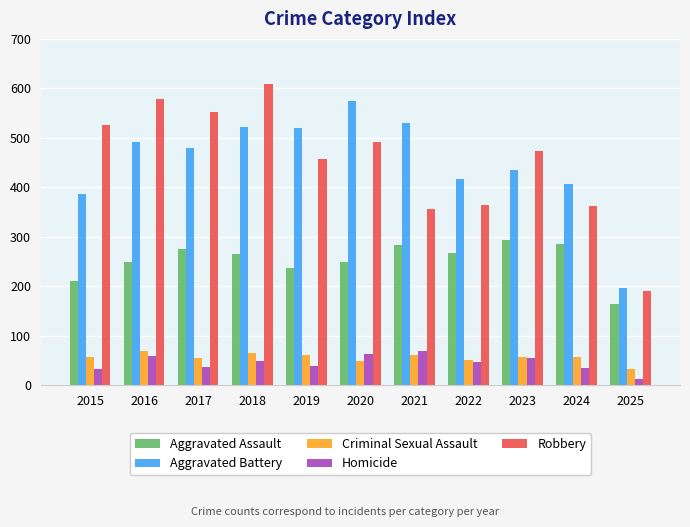

Is it true that Aggravated Assault equals 276 at 2017?

True